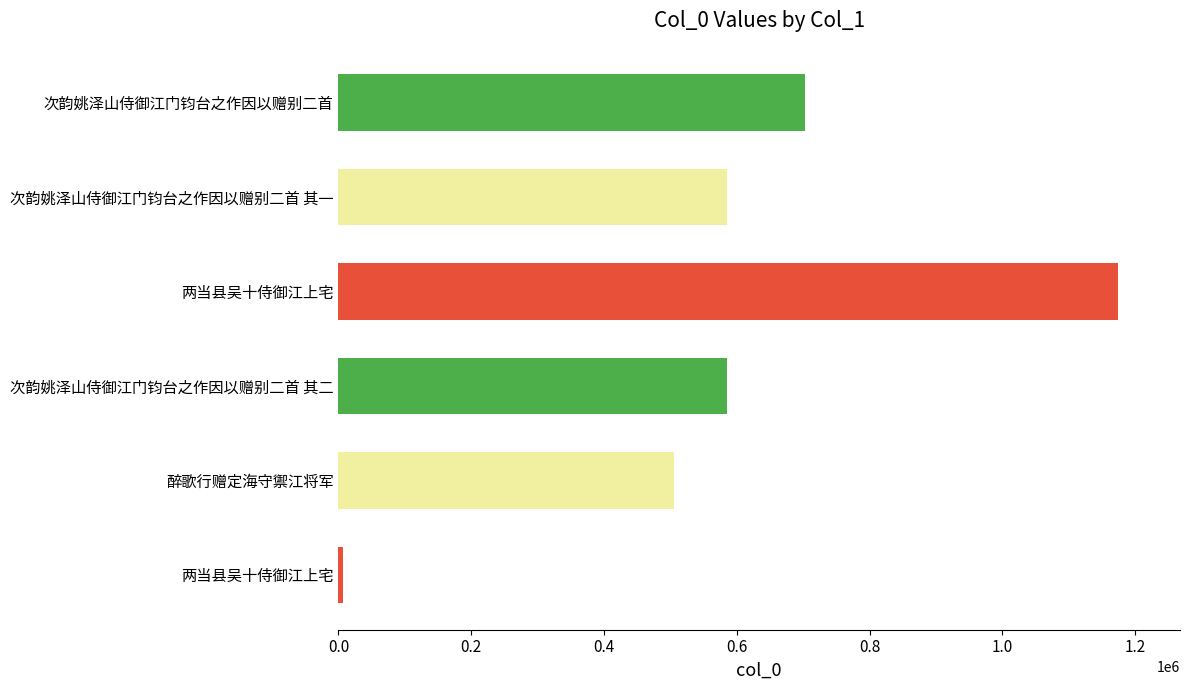

Count the number of data series in this chart.

1